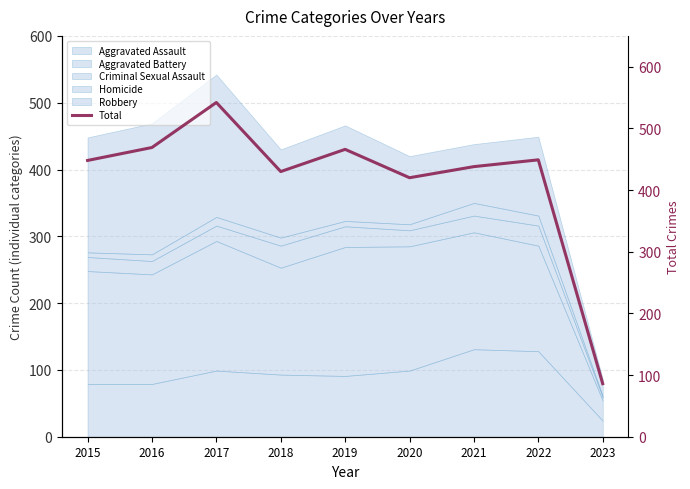

What is the sum of all values?

3748